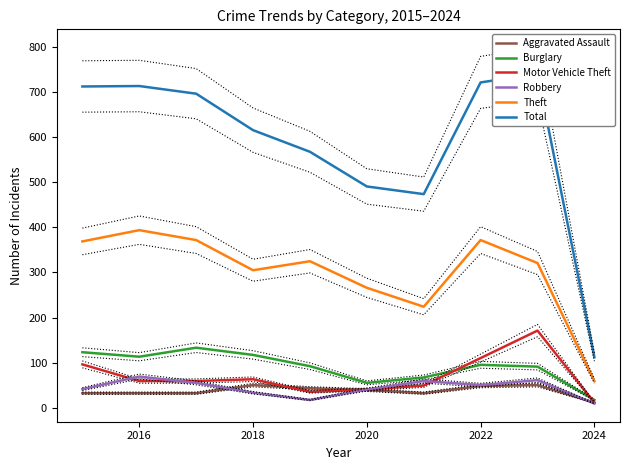

Is it true that Motor Vehicle Theft equals 110 at 2018?

False